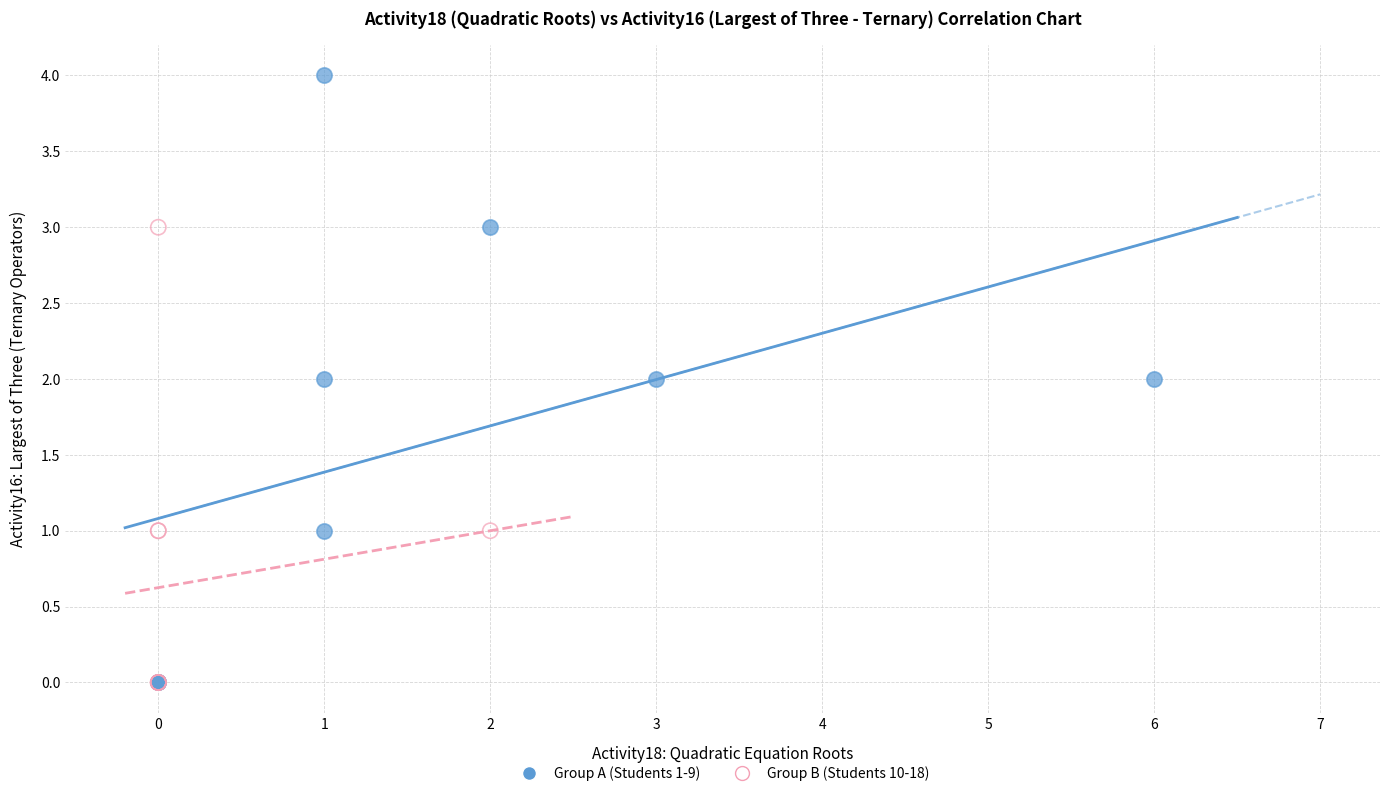

What are all the series names shown in the legend?

Group A (Students 1-9), Group B (Students 10-18)